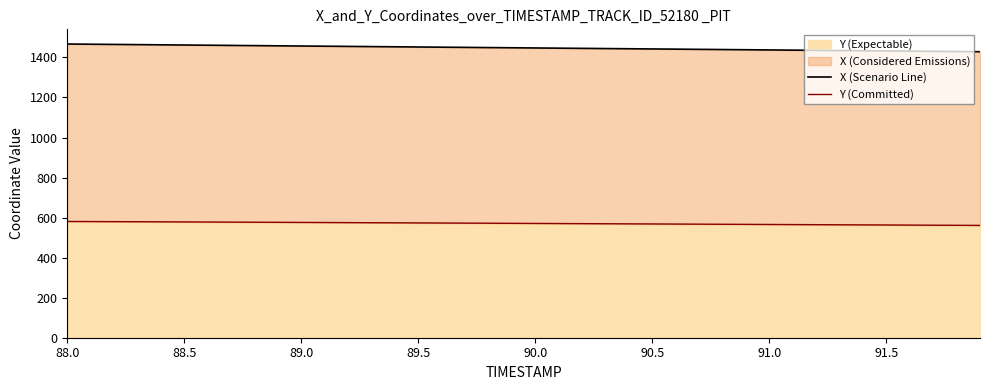

What is the value of the X (Scenario Line) point at the 39th from the left?

1429.7